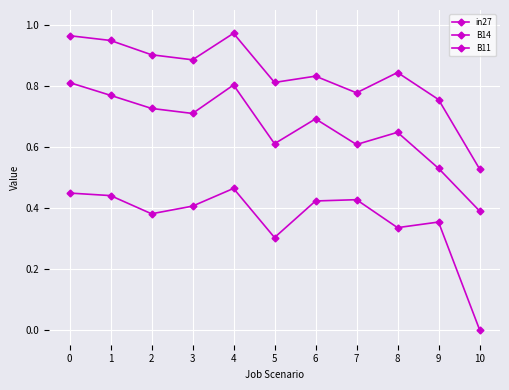

Which series changed the most between 6 and 7?

B14